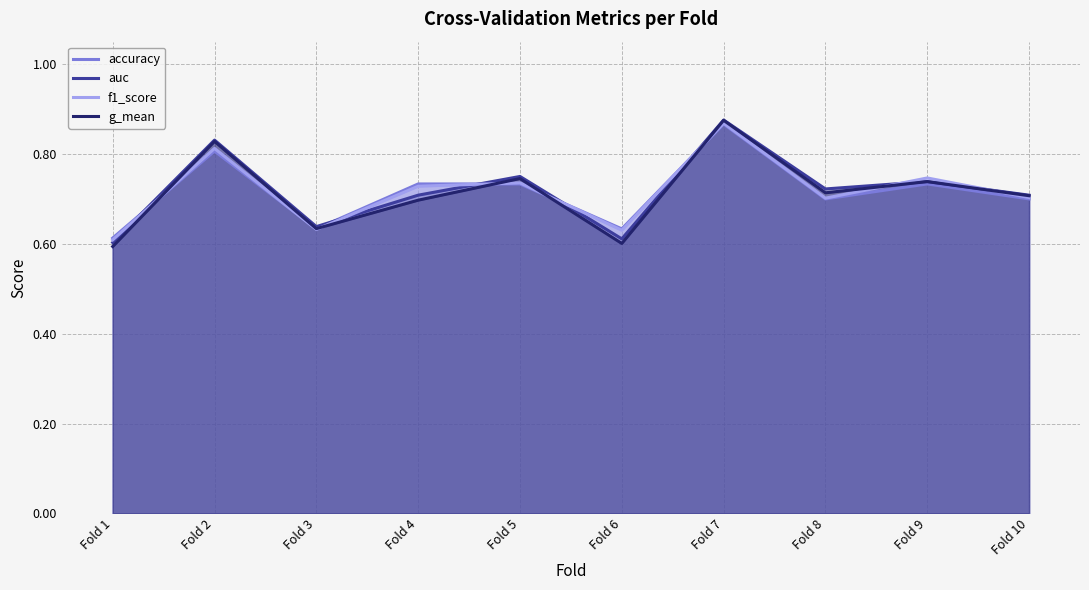

How many times do f1_score and g_mean cross each other?

7